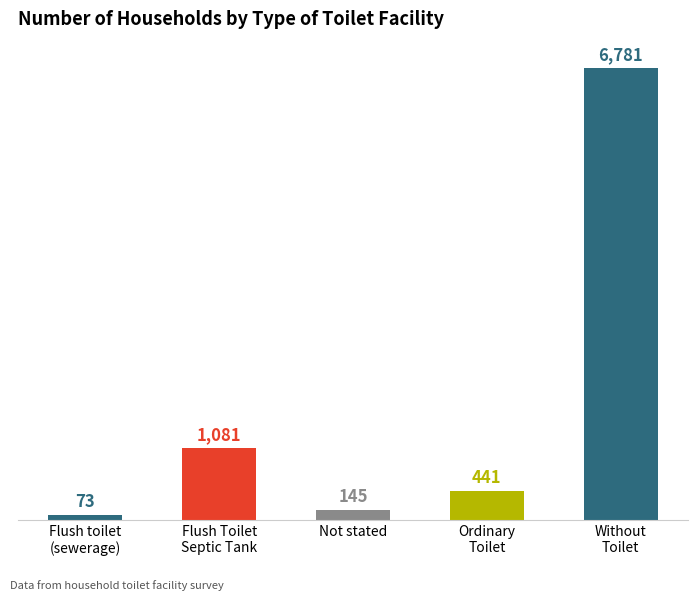

List the labels in order of value, largest first.

Without
Toilet, Flush Toilet
Septic Tank, Ordinary
Toilet, Not stated, Flush toilet
(sewerage)